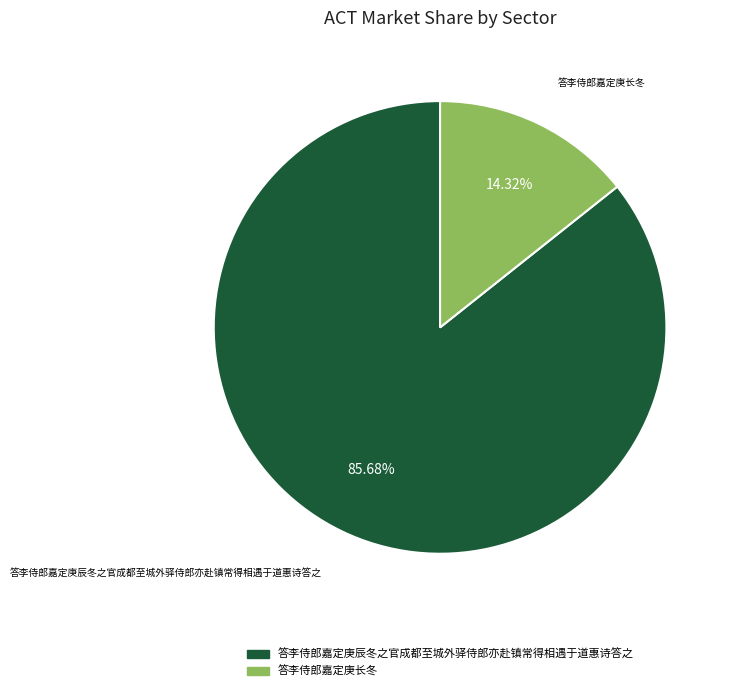

To the nearest percent, what portion does 答李侍郎嘉定庚长冬 represent?

14%